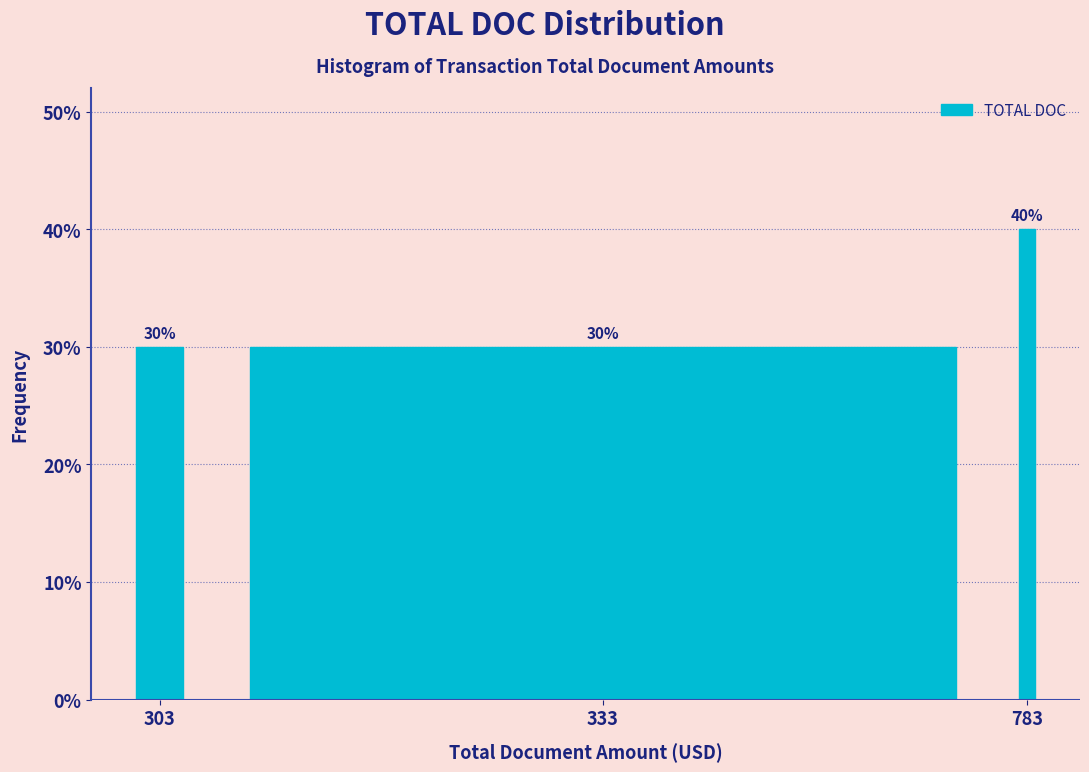

Reading left to right, what are all the values shown in this chart?

30	30	40